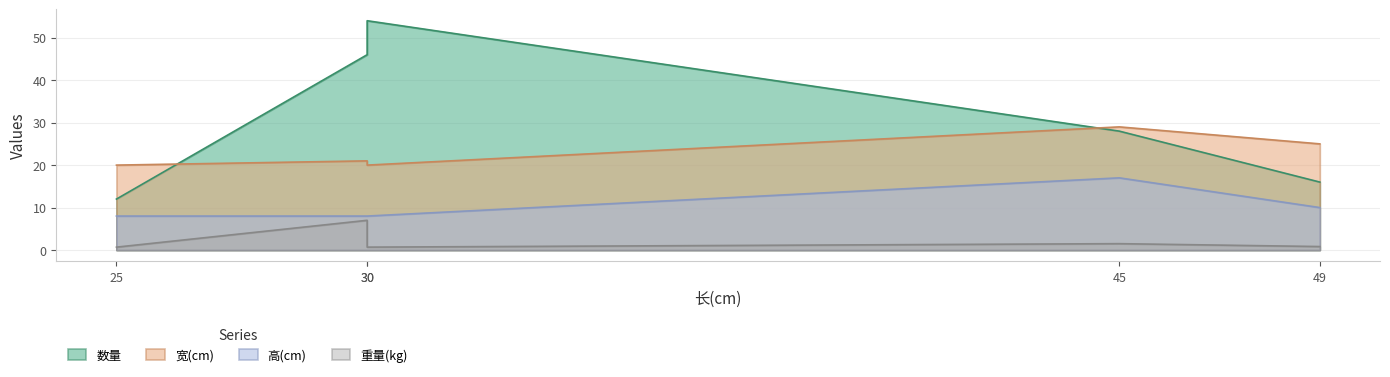

Reading left to right, extract all data points from this chart.

数量: 25=12.0	30=46.0	30=54.0	45=28.0	49=16.0
宽(cm): 25=20.0	30=21.0	30=20.0	45=29.0	49=25.0
重量(kg): 25=0.7	30=7.0	30=0.7	45=1.5	49=0.8
高(cm): 25=8.0	30=8.0	30=8.0	45=17.0	49=10.0